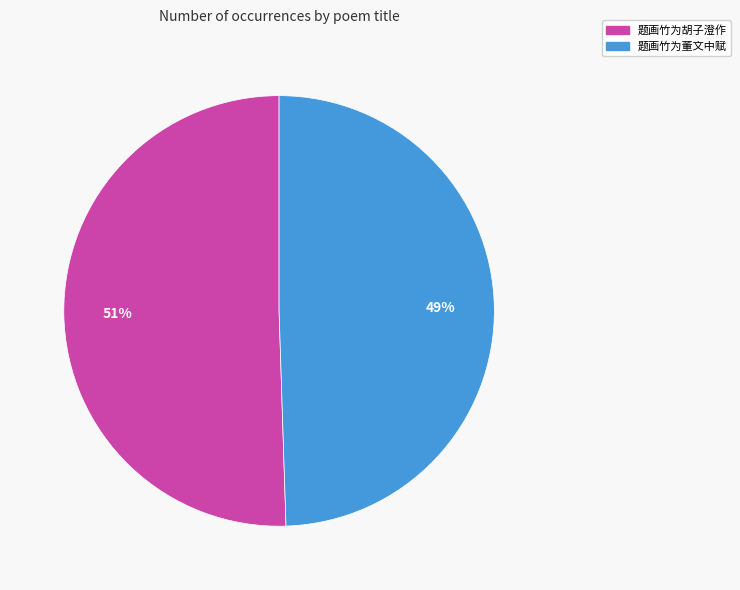

To the nearest percent, what is the average slice percentage?

50%